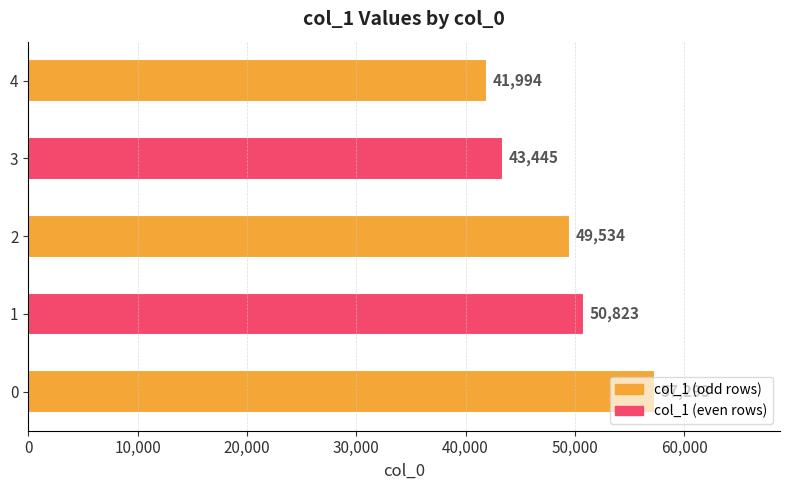

What is the difference between the maximum and minimum values?

15299